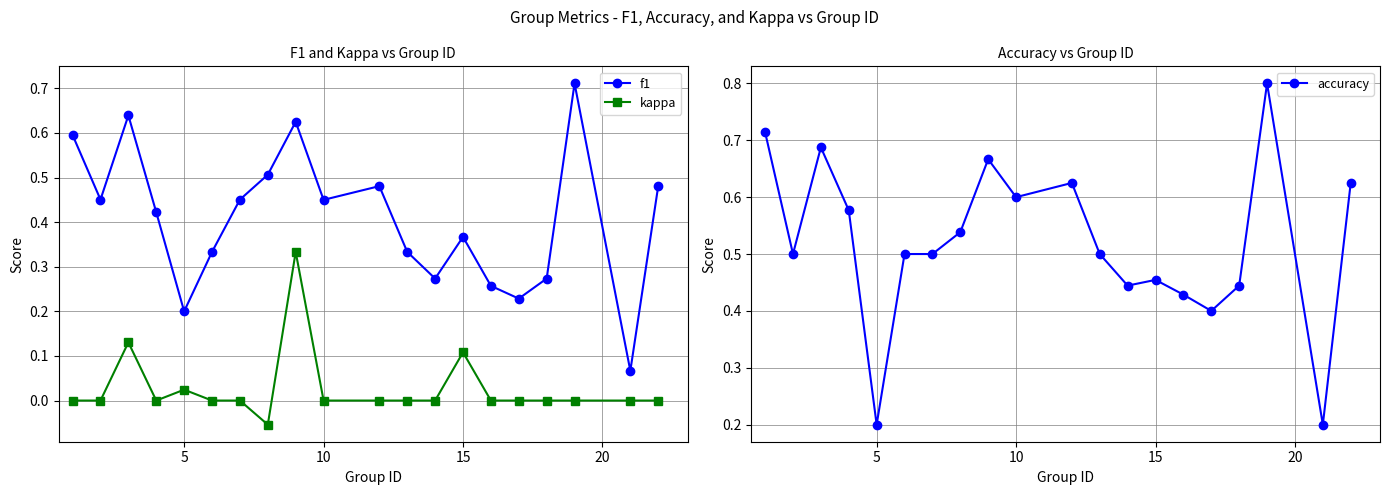

What is the value of the f1 point at the 3rd from the left?

0.6